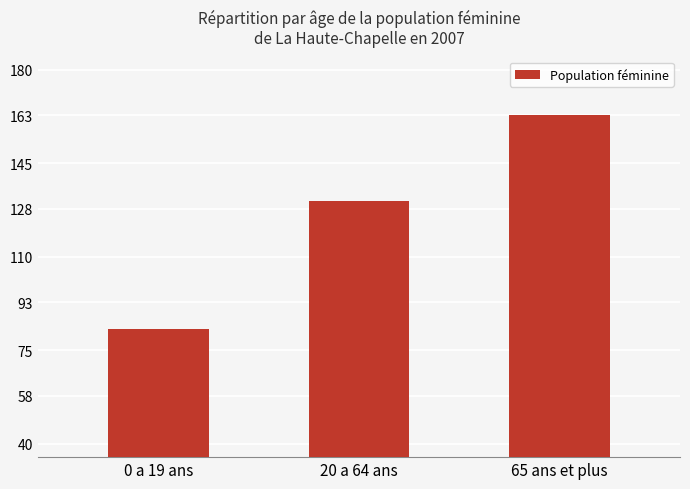

Reading left to right, transcribe all the data shown in this chart.

0 a 19 ans=83.1	20 a 64 ans=131.1	65 ans et plus=163.0